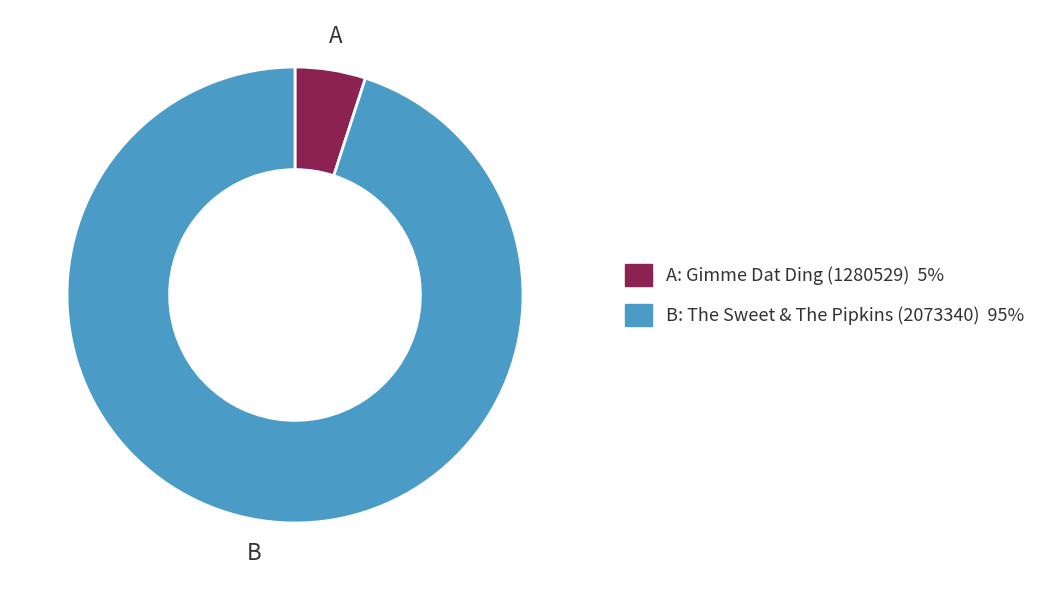

Does any single category account for the majority?

Yes